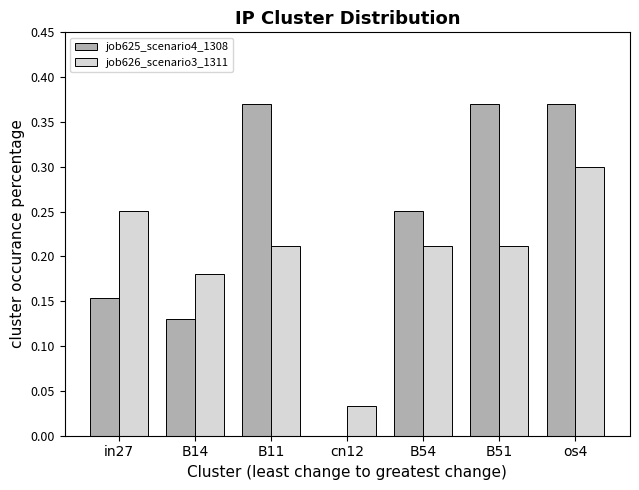

How many groups of bars are there?

7